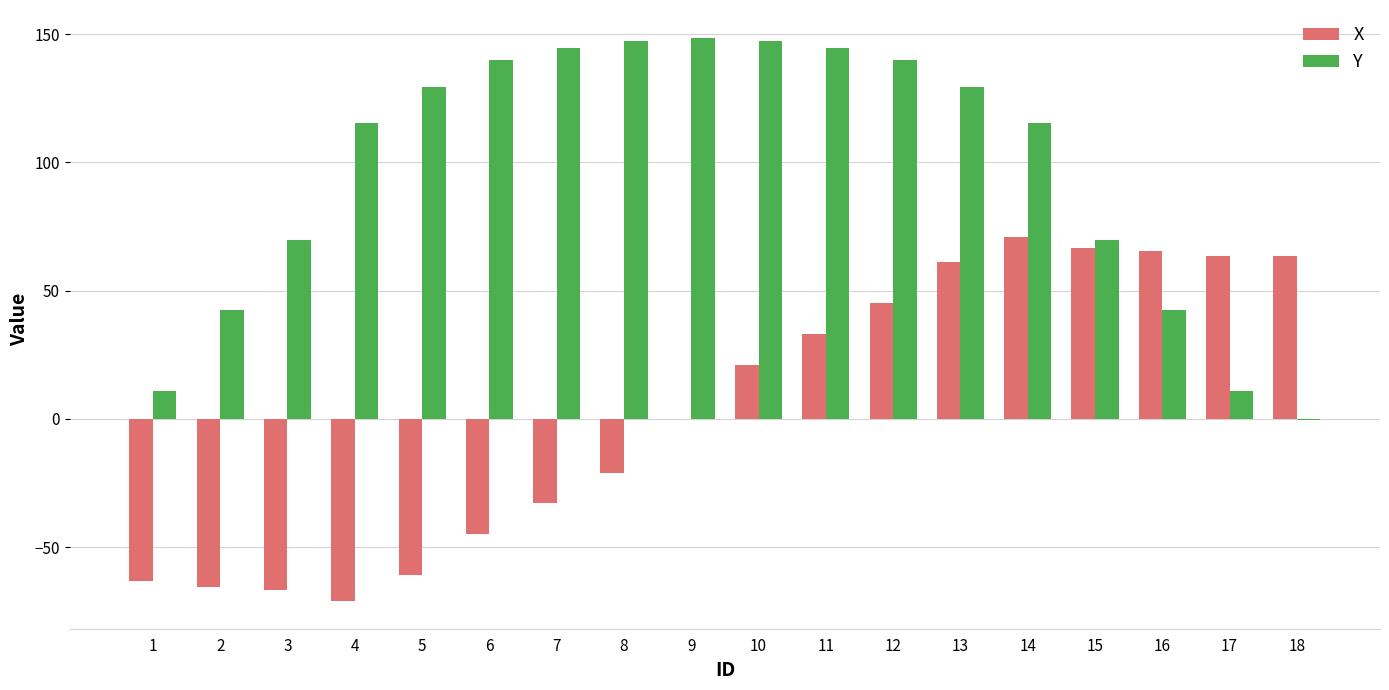

Which series changed the most between 13 and 15?

Y